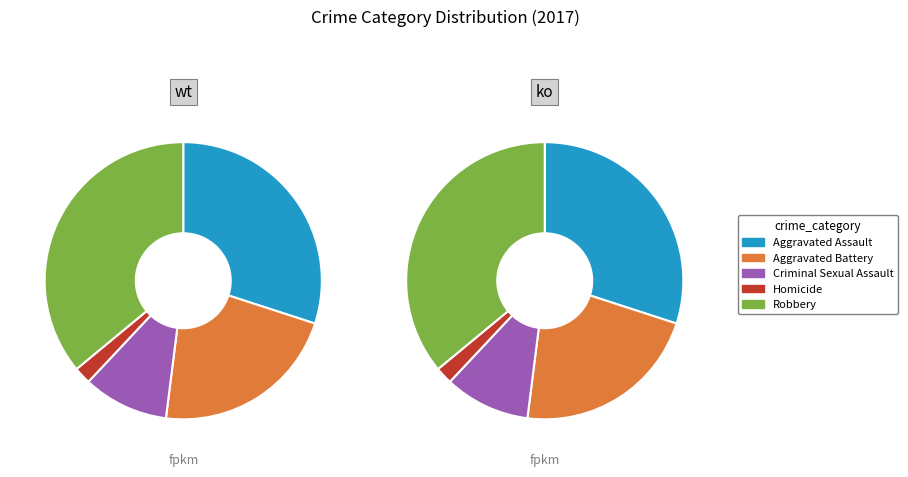

Approximately how many times larger is the value at Aggravated Battery compared to Homicide?

11.0